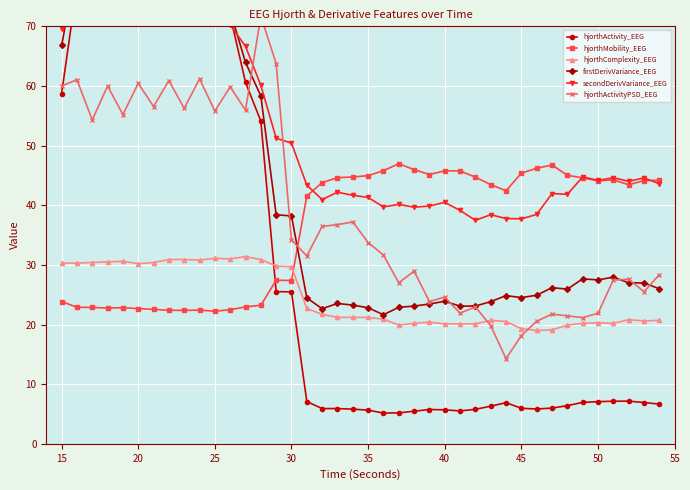

True or false: hjorthMobility_EEG and hjorthComplexity_EEG cross at least once.

True